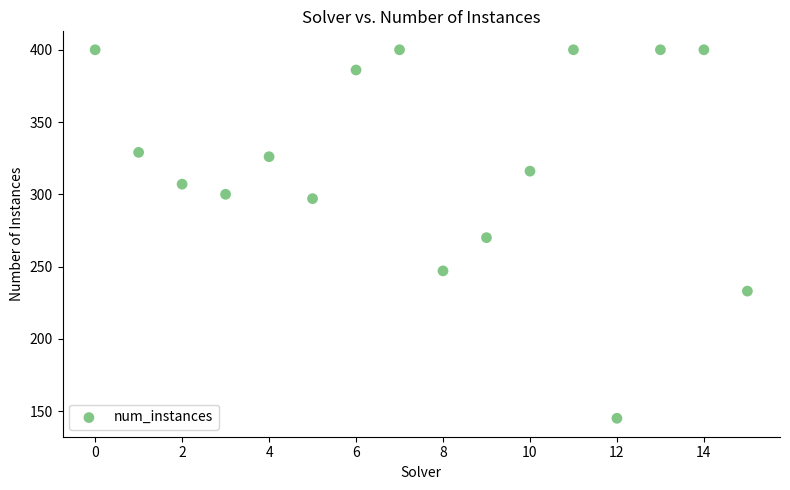

How many data points are displayed?

16